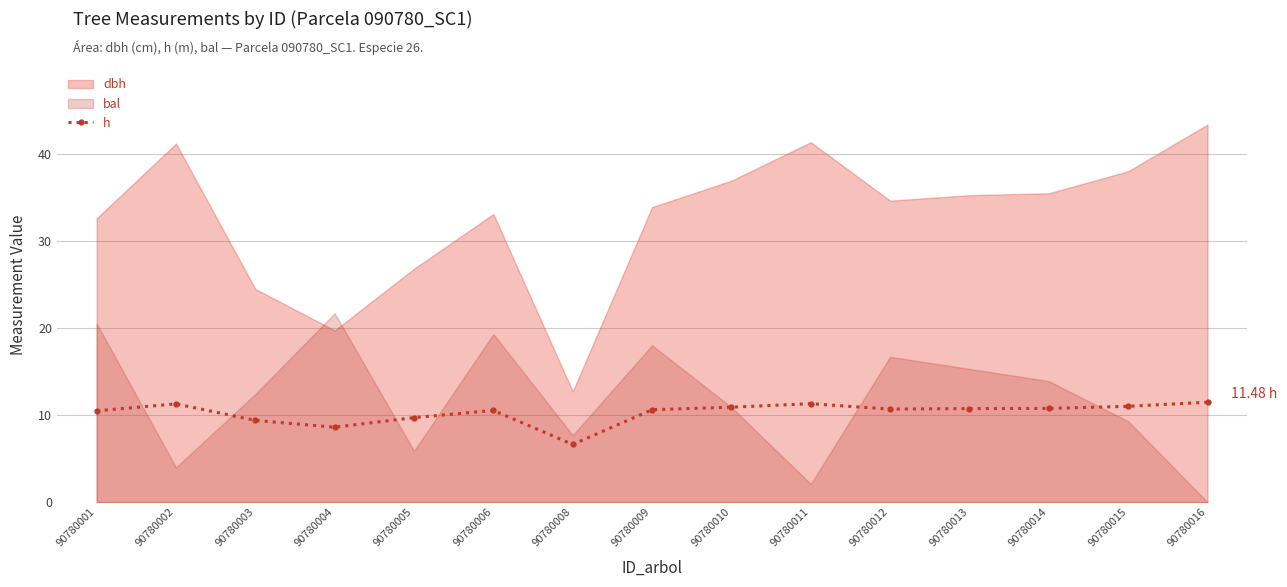

Reading left to right, extract all data points from this chart.

10.5	11.3	9.4	8.6	9.7	10.5	6.6	10.6	10.9	11.3	10.7	10.8	10.8	11.0	11.5